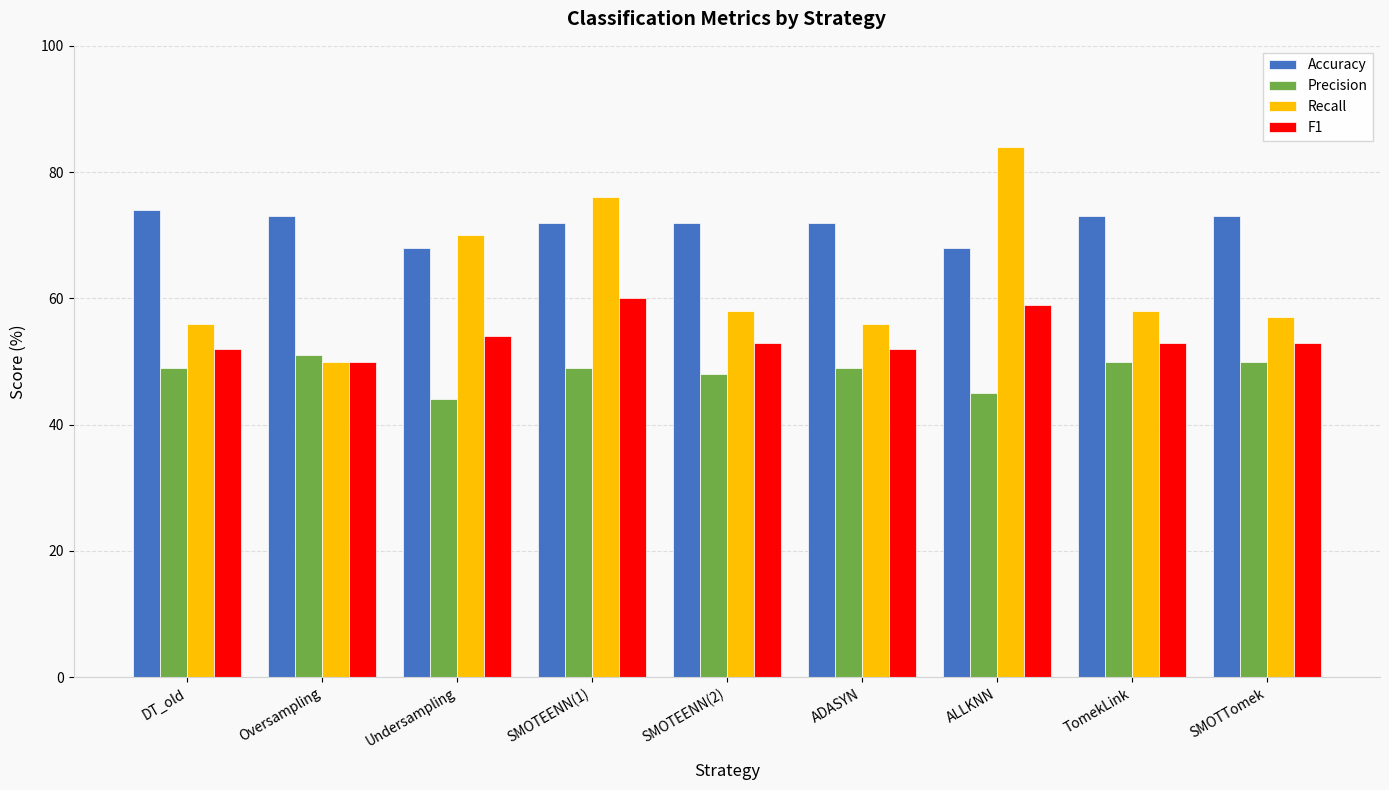

Is it true that Precision equals 84 at Oversampling?

False